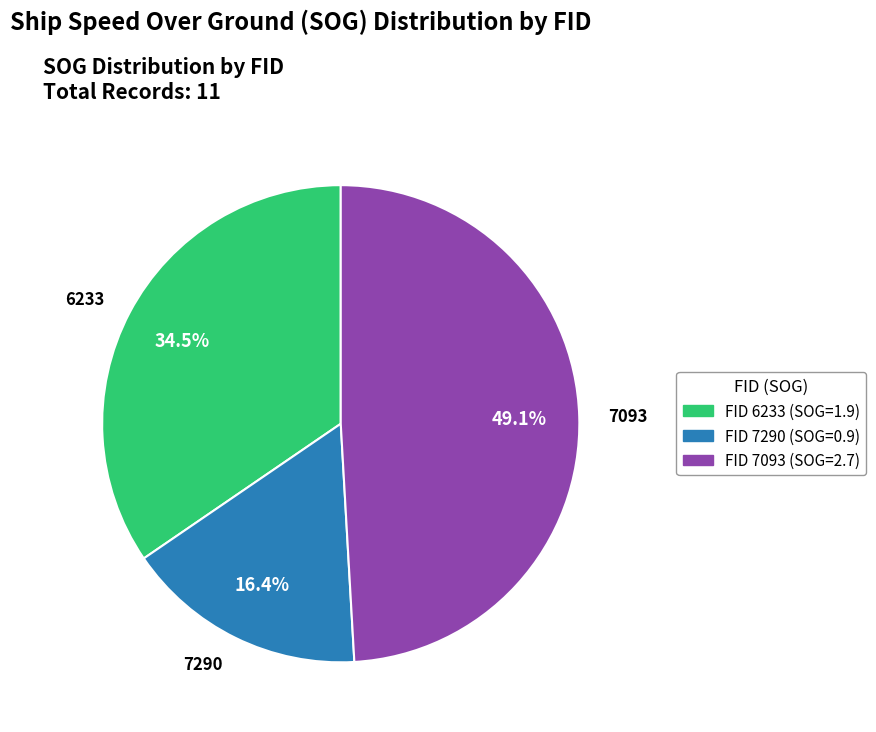

Which slice is the largest?

7093